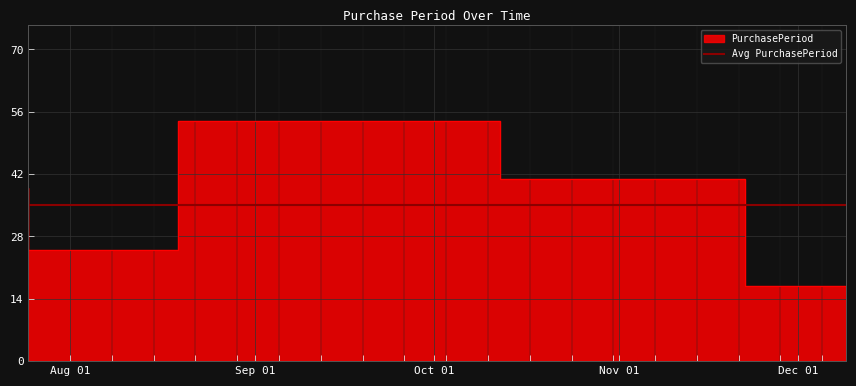

Which label corresponds to the largest value in the chart?

2017-10-12